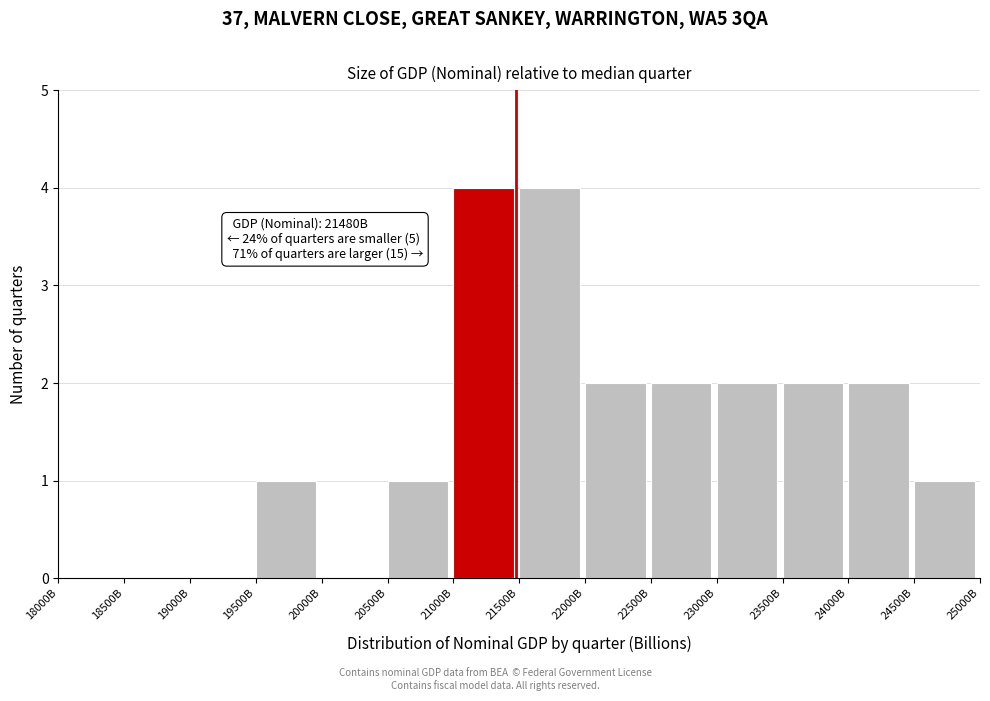

Reading right to left, list all the values displayed in this chart.

24500B=1	24000B=2	23500B=2	23000B=2	22500B=2	22000B=2	21500B=4	21000B=4	20500B=1	20000B=0	19500B=1	19000B=0	18500B=0	18000B=0